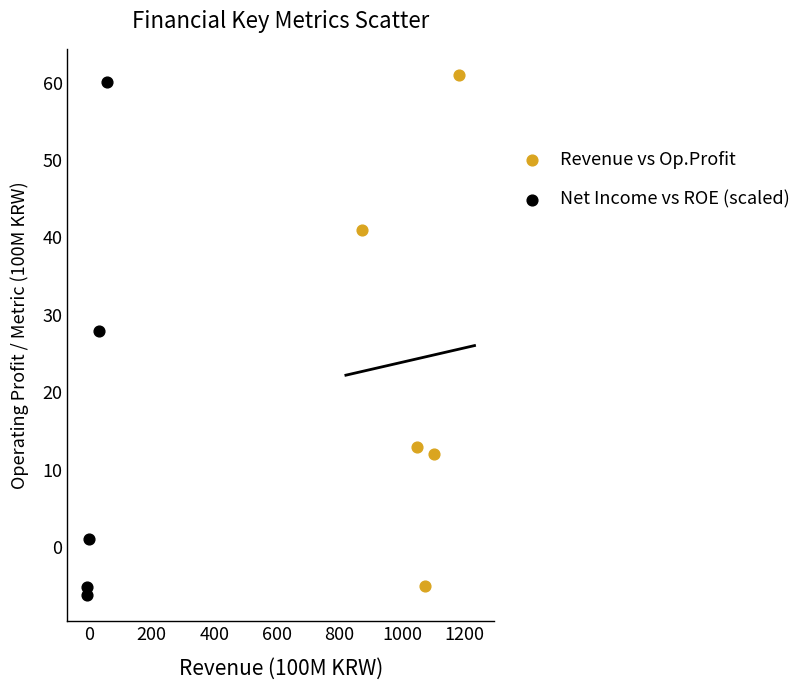

What are all the series names shown in the legend?

Revenue vs Op.Profit, Net Income vs ROE (scaled)